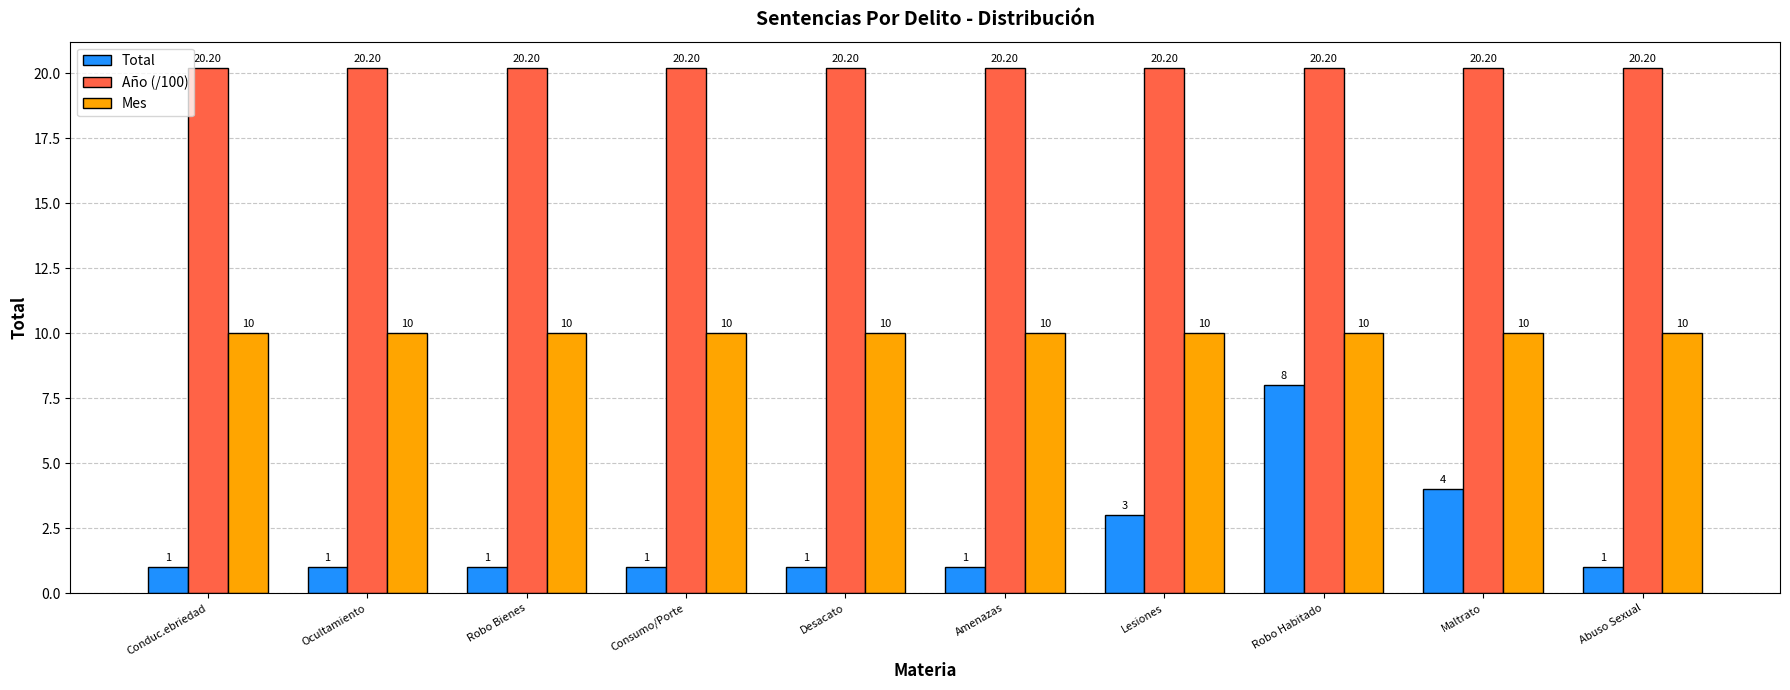

How many bars are there in each group?

3